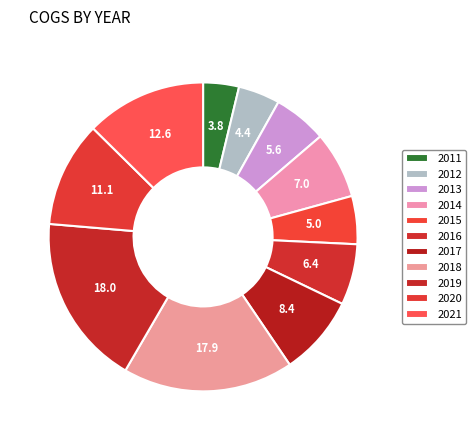

Is there a majority slice in this chart?

No